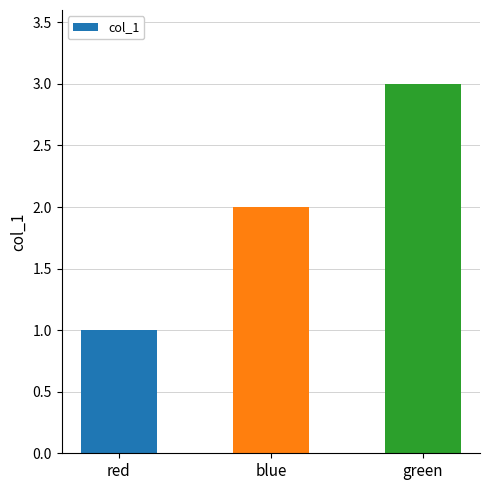

What is the approximate value at green?

3